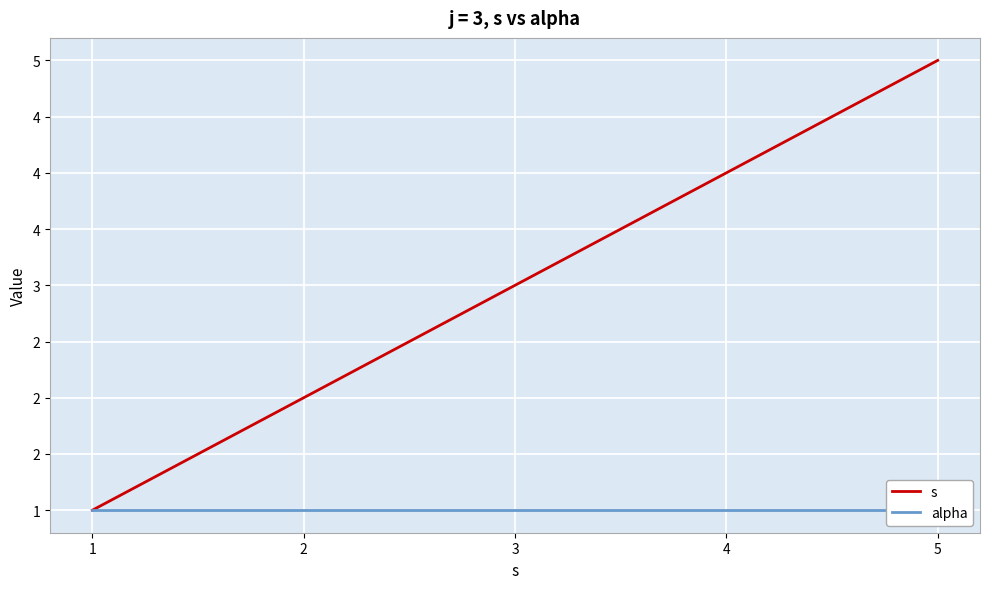

At which label is s closest to 3?

3